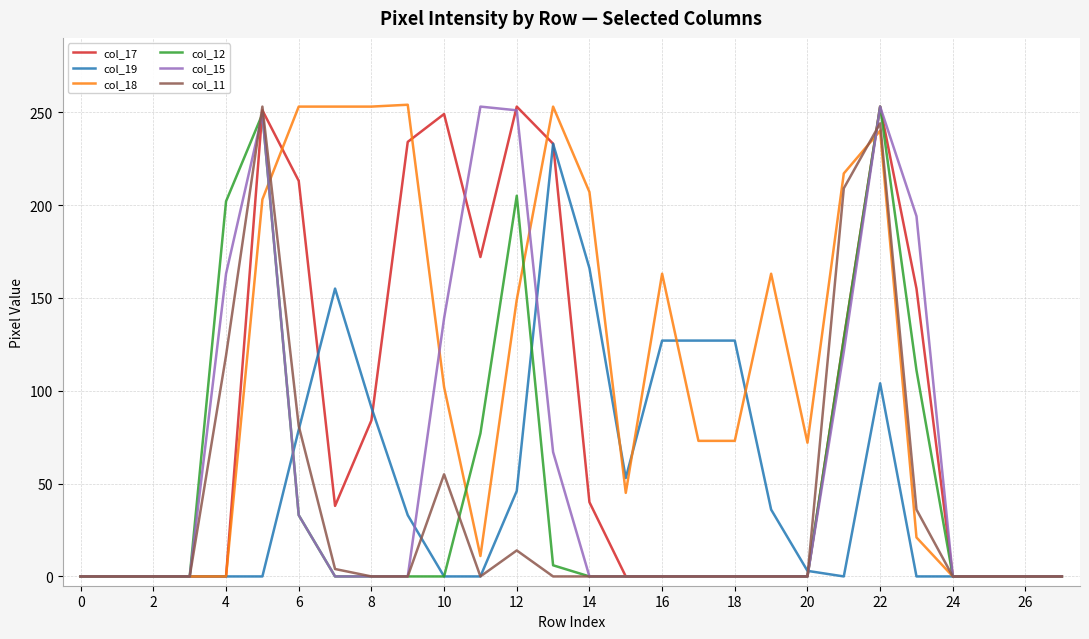

What is the greatest value displayed?

254